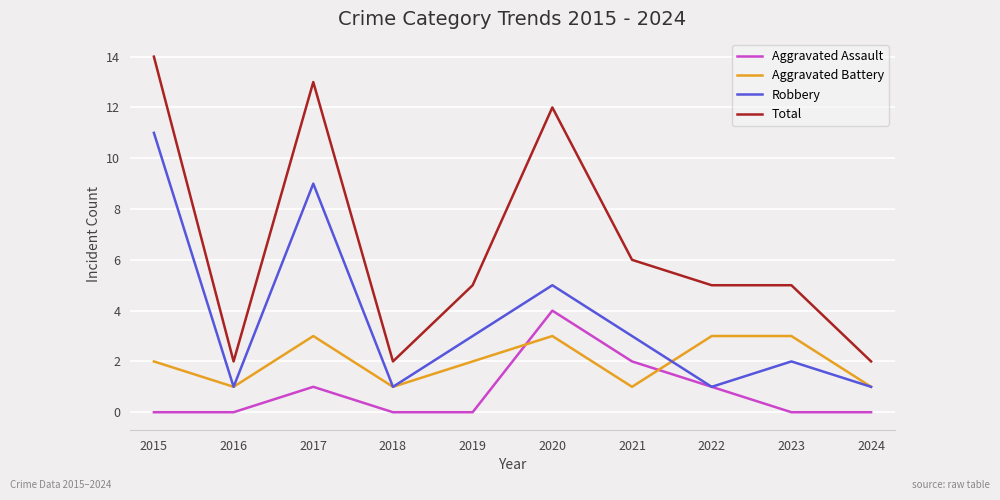

How many Aggravated Battery values are between 1 and 3?

10